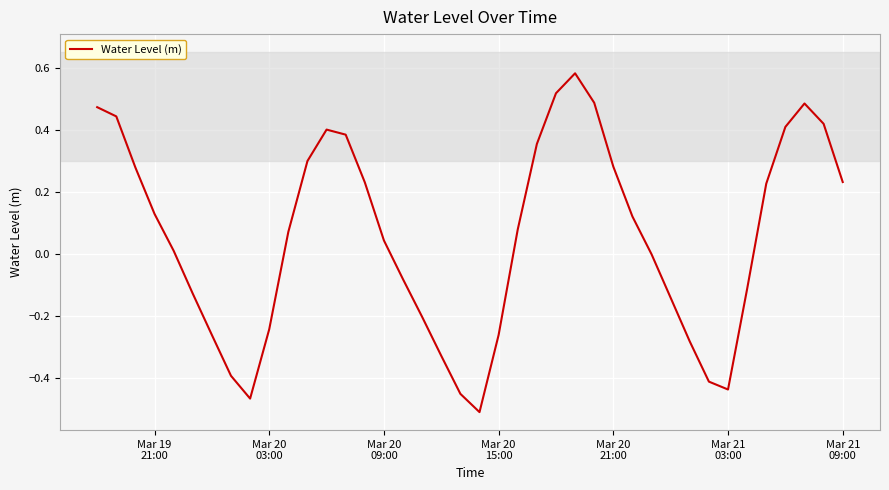

What is the difference between the maximum and minimum values?

1.1